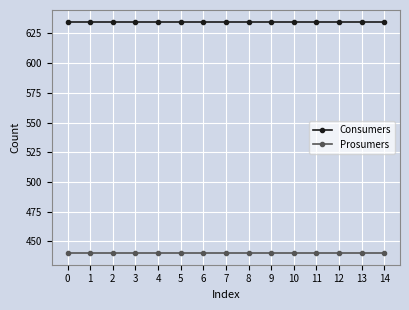

Reading left to right, transcribe all the data shown in this chart.

Consumers: 635	635	635	635	635	635	635	635	635	635	635	635	635	635	635
Prosumers: 440	440	440	440	440	440	440	440	440	440	440	440	440	440	440